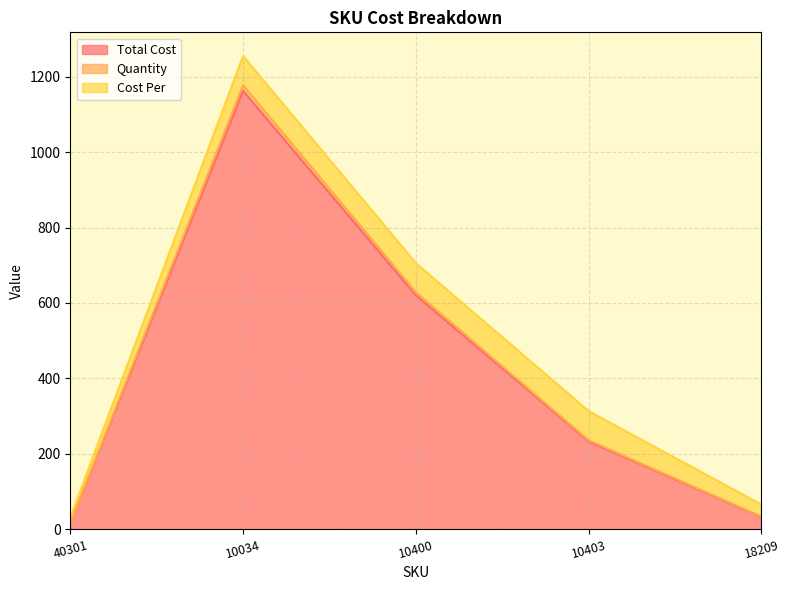

What is the maximum value for Total Cost?

1162.5